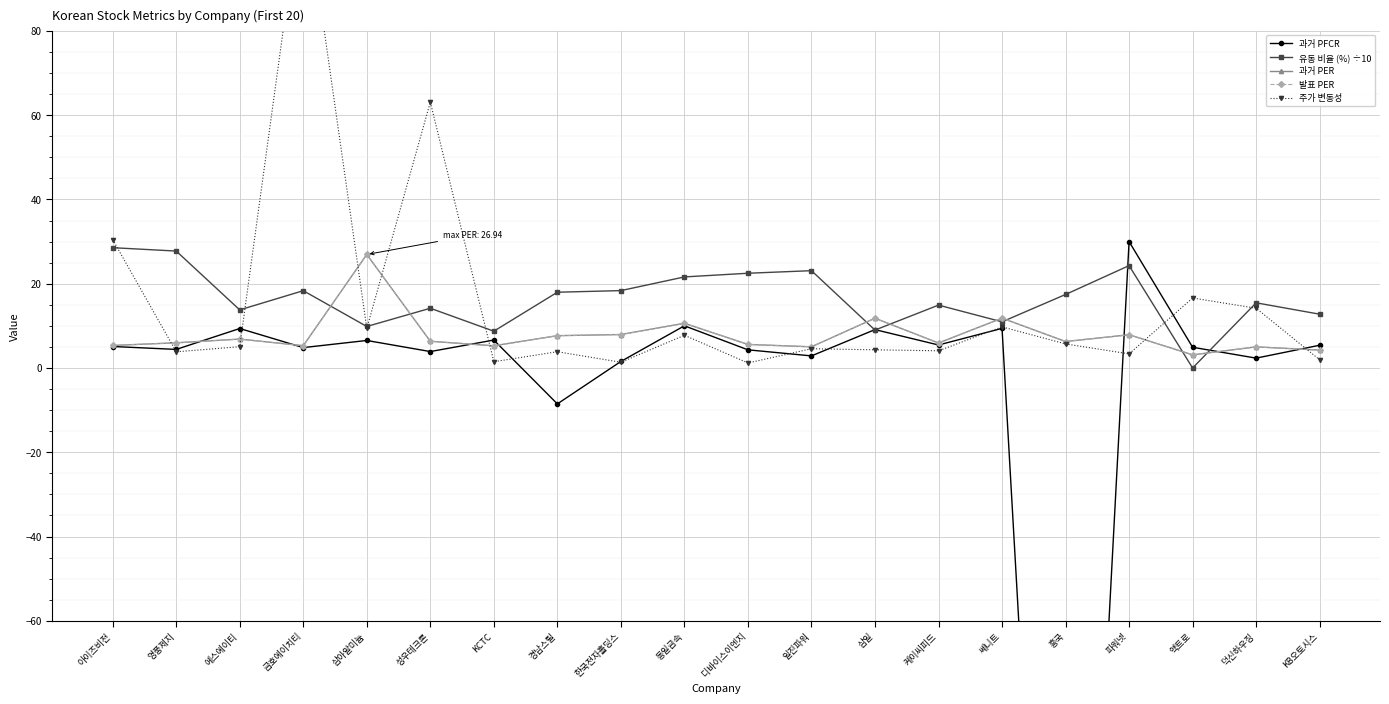

What is the label of the 19th point from the right?

영풍제지